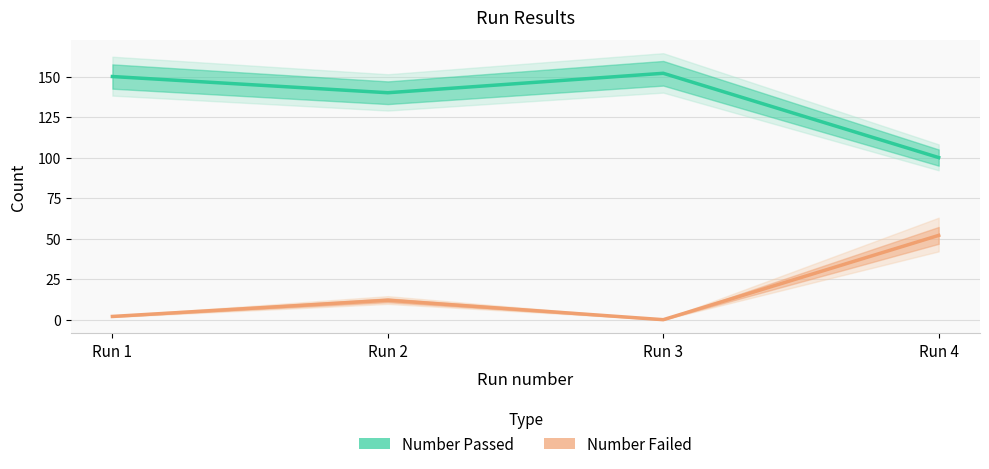

What is the value of the Number Failed point at the 2nd from the left?

12